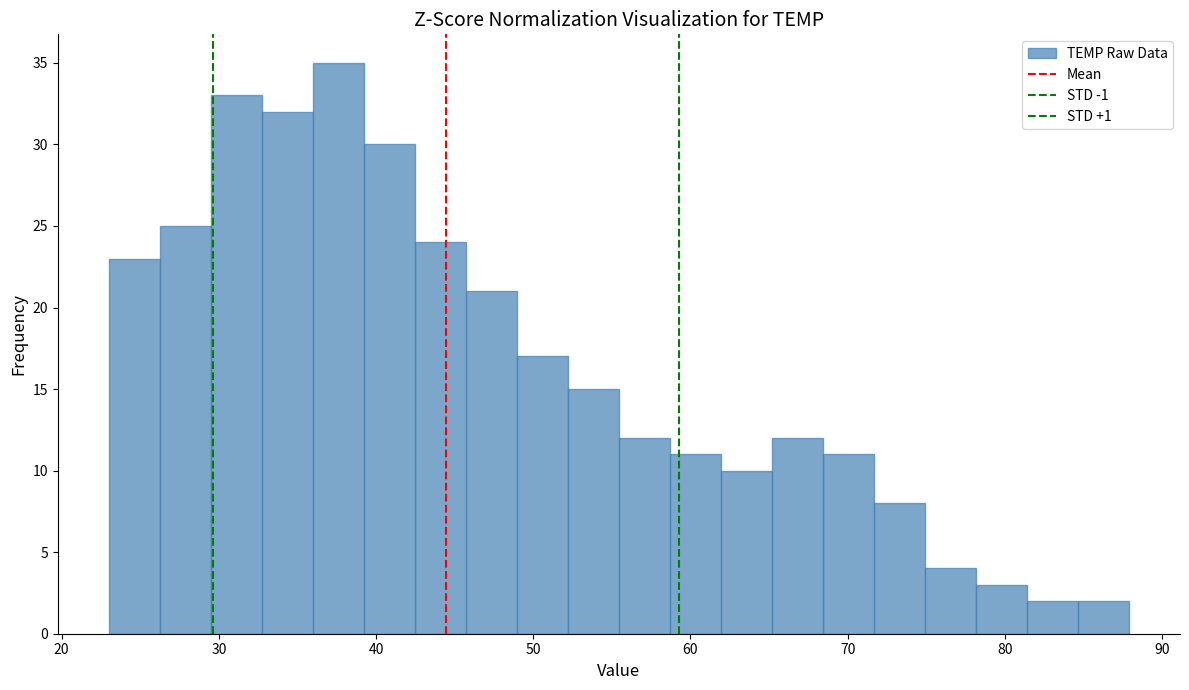

Read against the x-axis, roughly where is the centre of the tallest bar?

38